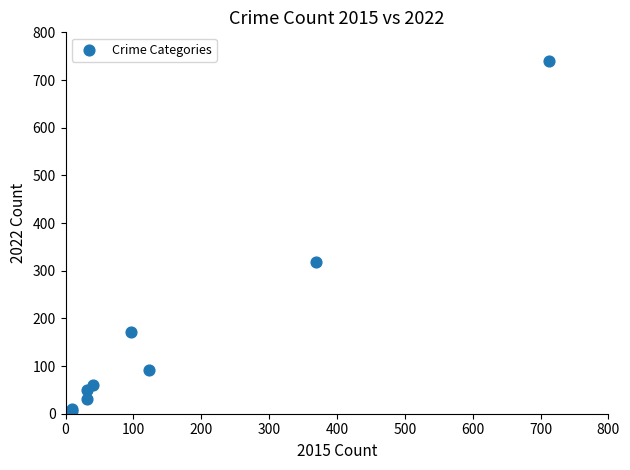

What Y value in the scatter plot is closest to 371?

319